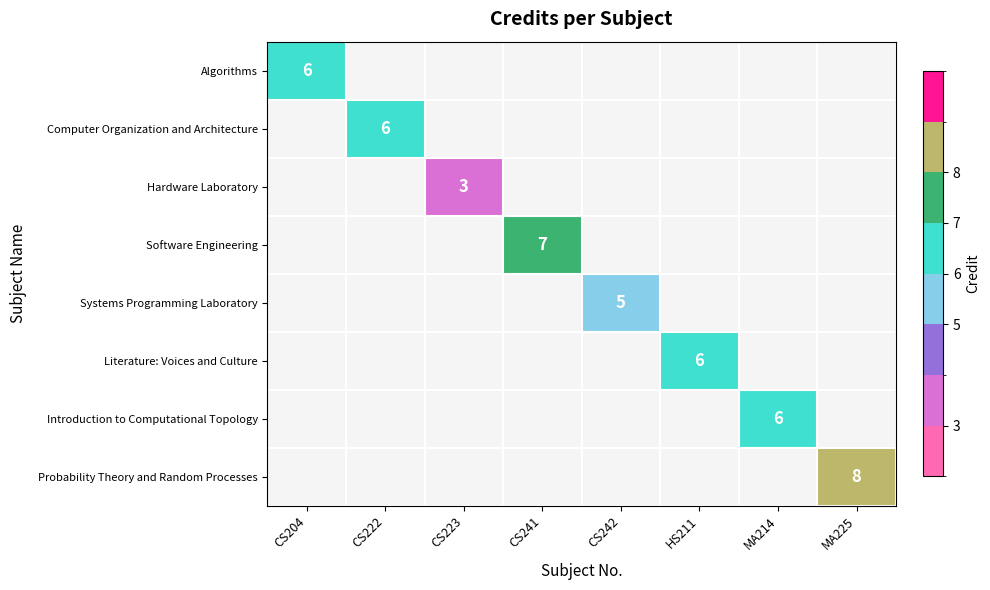

Rank the series at CS242 from lowest to highest value.

Algorithms, Computer Organization and Architecture, Hardware Laboratory, Software Engineering, Systems Programming Laboratory, Literature: Voices and Culture, Introduction to Computational Topology, Probability Theory and Random Processes